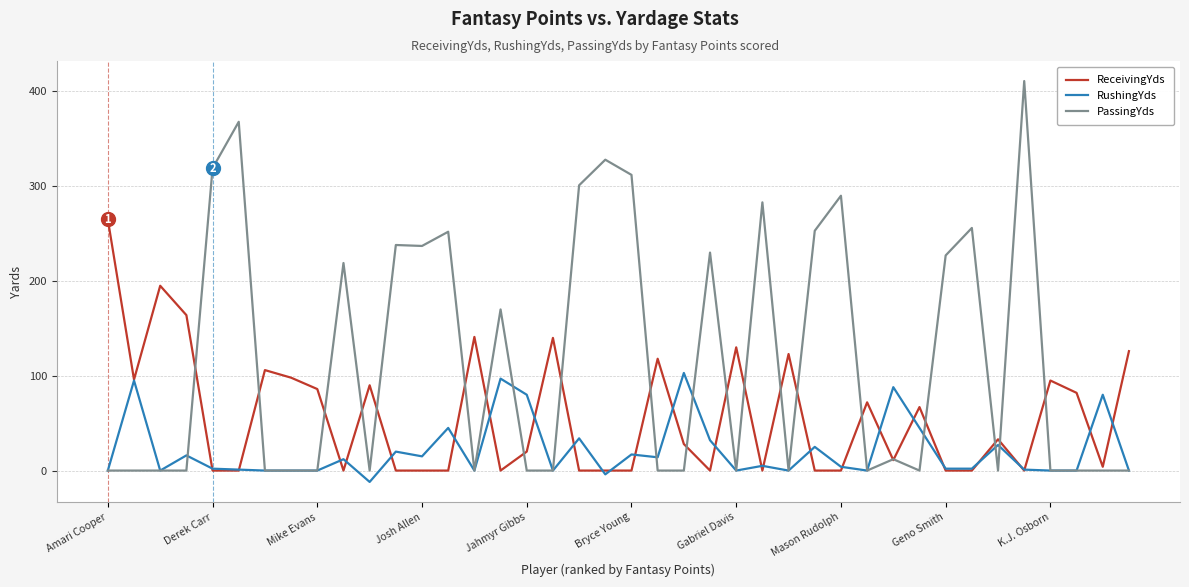

Which series has the largest total across all categories?

PassingYds